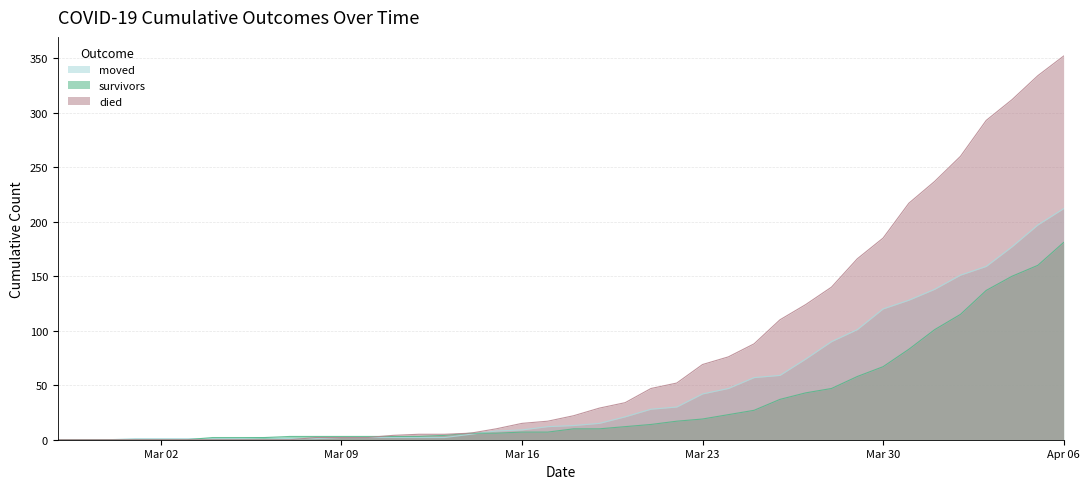

Which series ends up on top after the final intersection of died and moved?

died